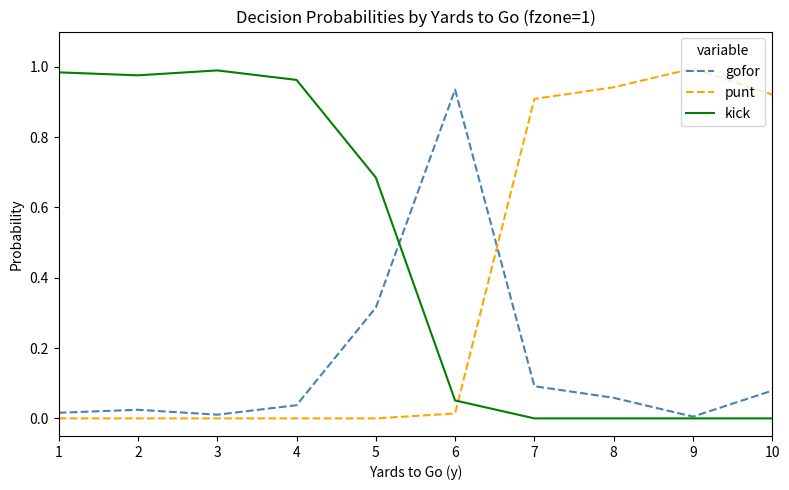

True or false: kick has a value of -0.6 at 8.

False